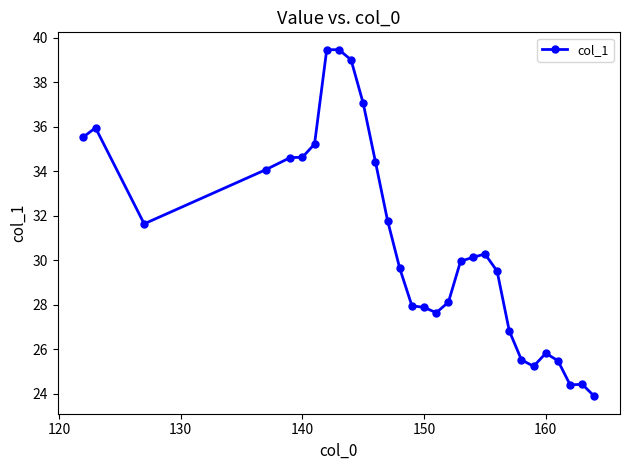

True or false: there are more than 1 points higher than both neighbors.

True